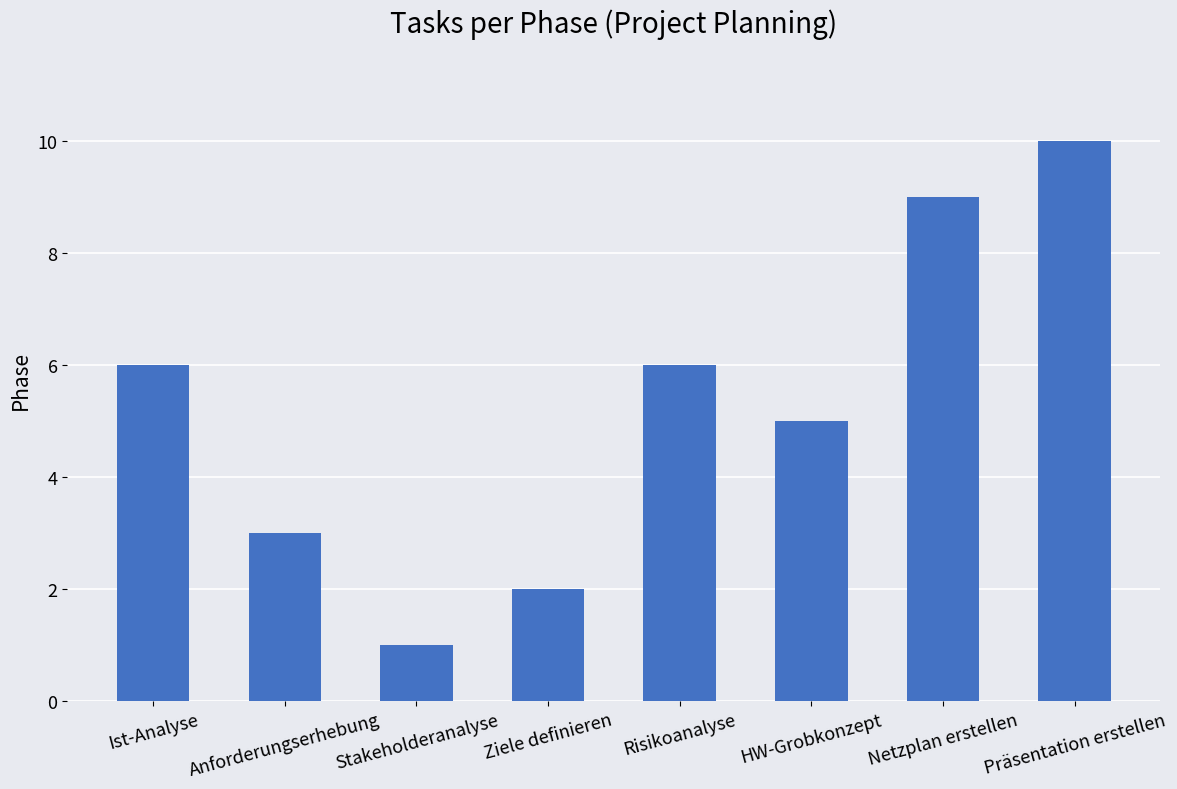

What is the approximate value at Risikoanalyse?

6